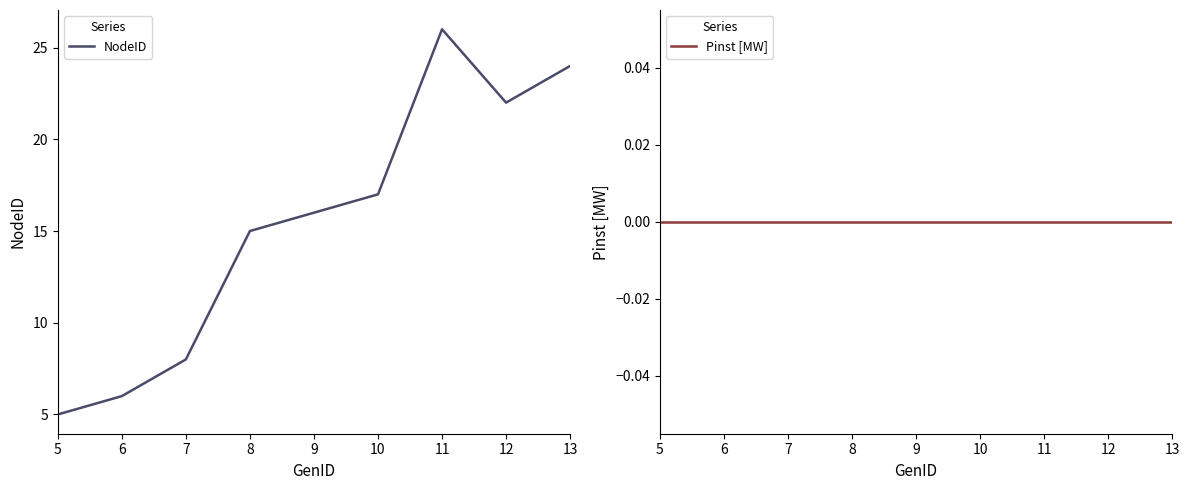

At which category is the sum across all series the highest?

11